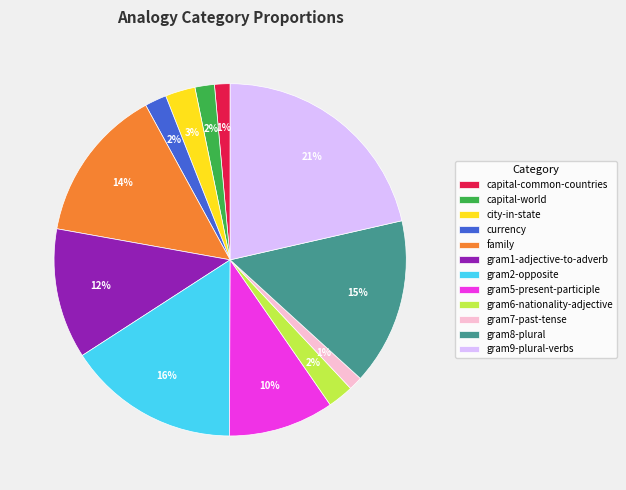

Which has a higher value, gram6-nationality-adjective or gram1-adjective-to-adverb?

gram1-adjective-to-adverb